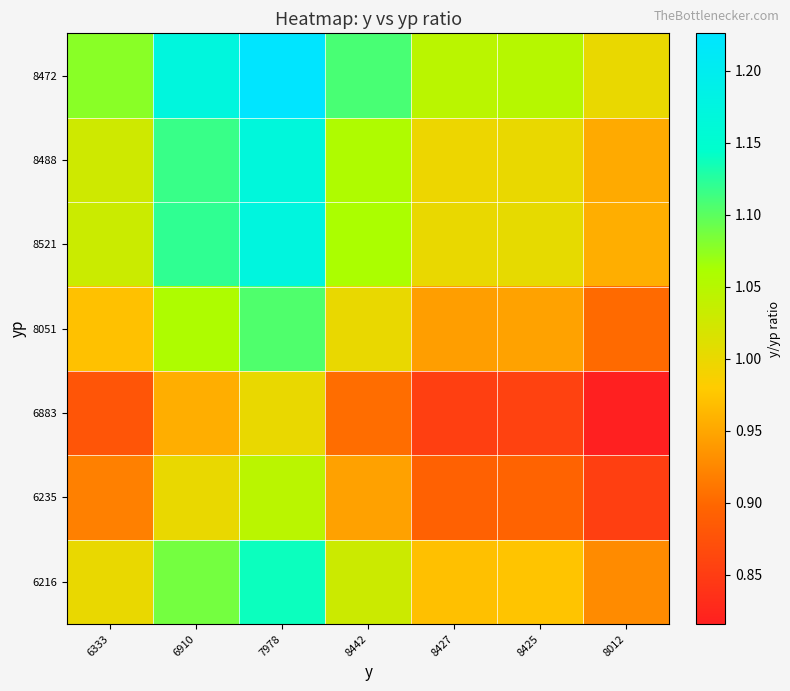

Count the number of data series in this chart.

7